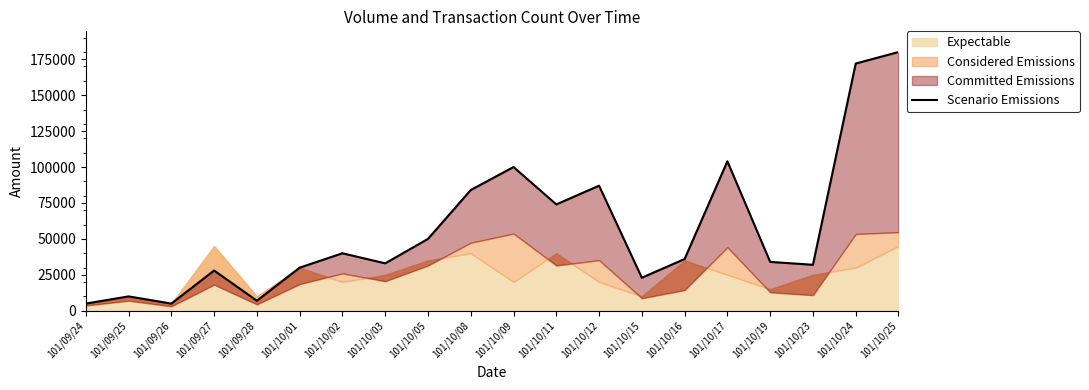

What is the change in value from 101/09/26 to 101/10/25?

+175000